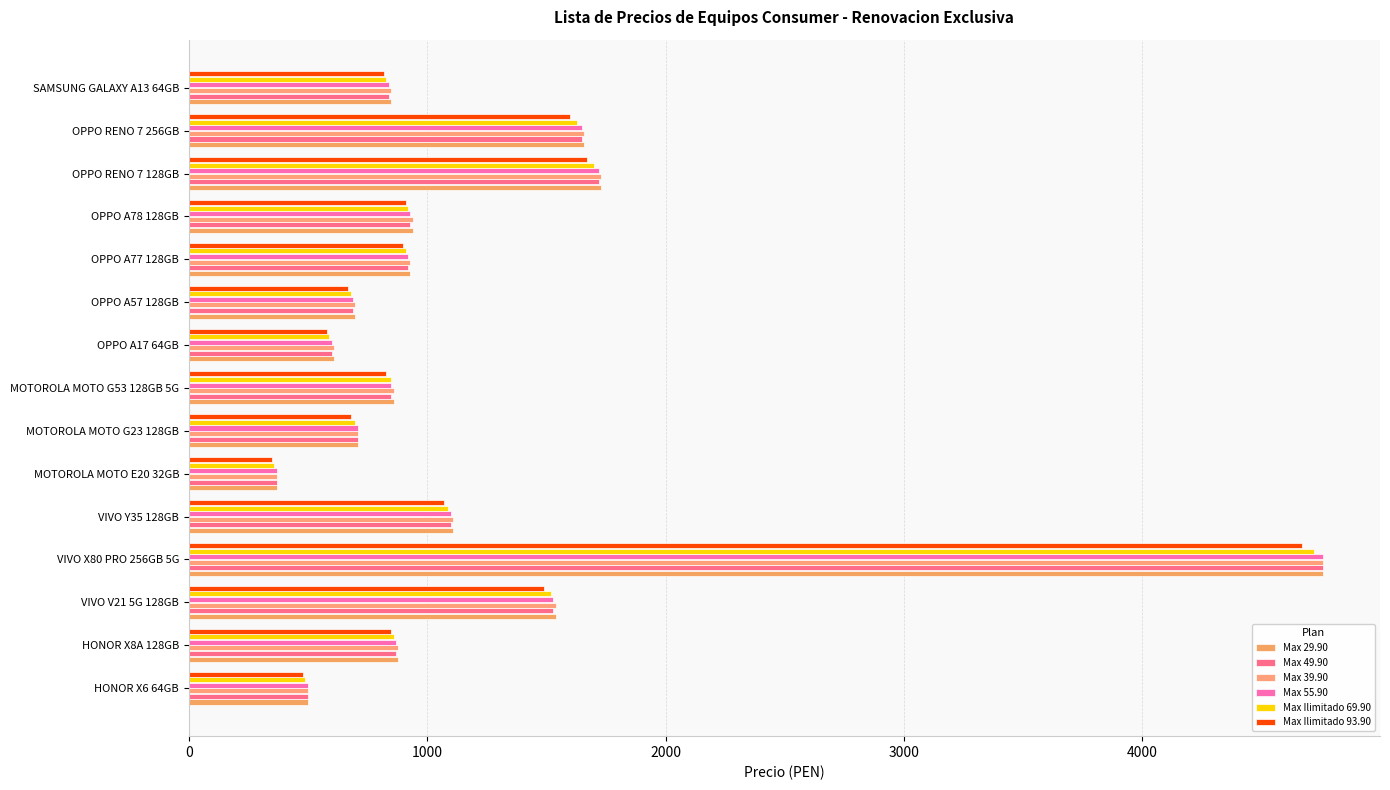

What is the difference between the maximum and minimum values in the Max 39.90 series?

4390